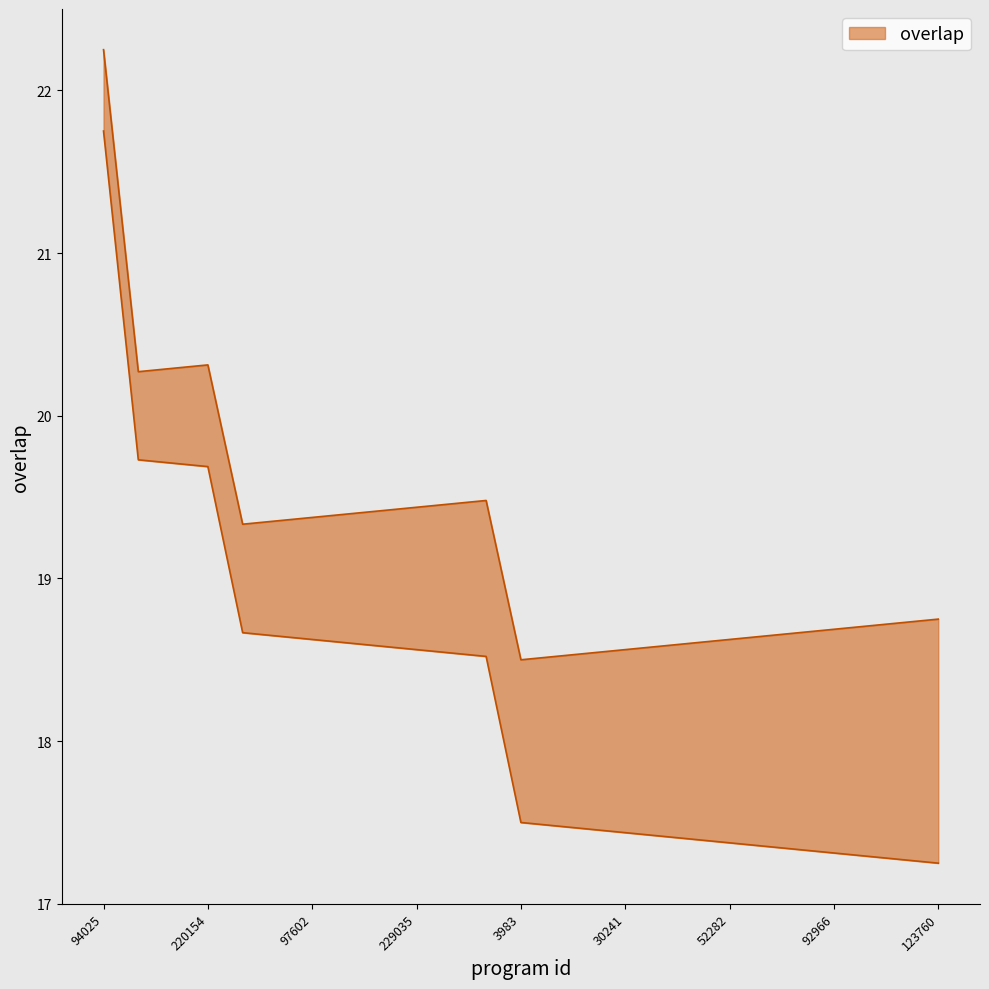

True or false: the data shows 31.1 at 118295.

False